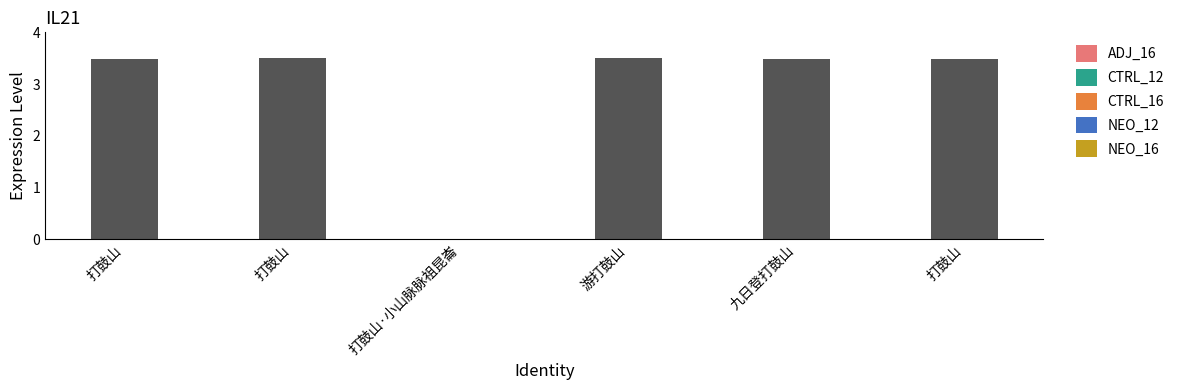

Rank the categories by value from lowest to highest.

打鼓山·小山脉脉祖昆崙, 九日登打鼓山, 打鼓山, 打鼓山, 游打鼓山, 打鼓山